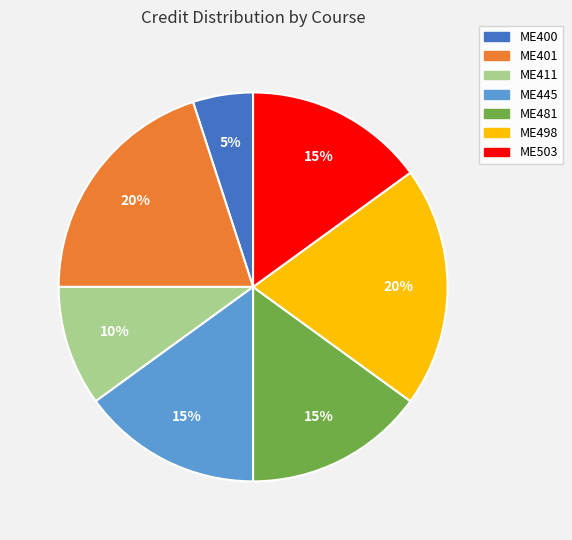

True or false: ME503 accounts for 15% of the total.

True